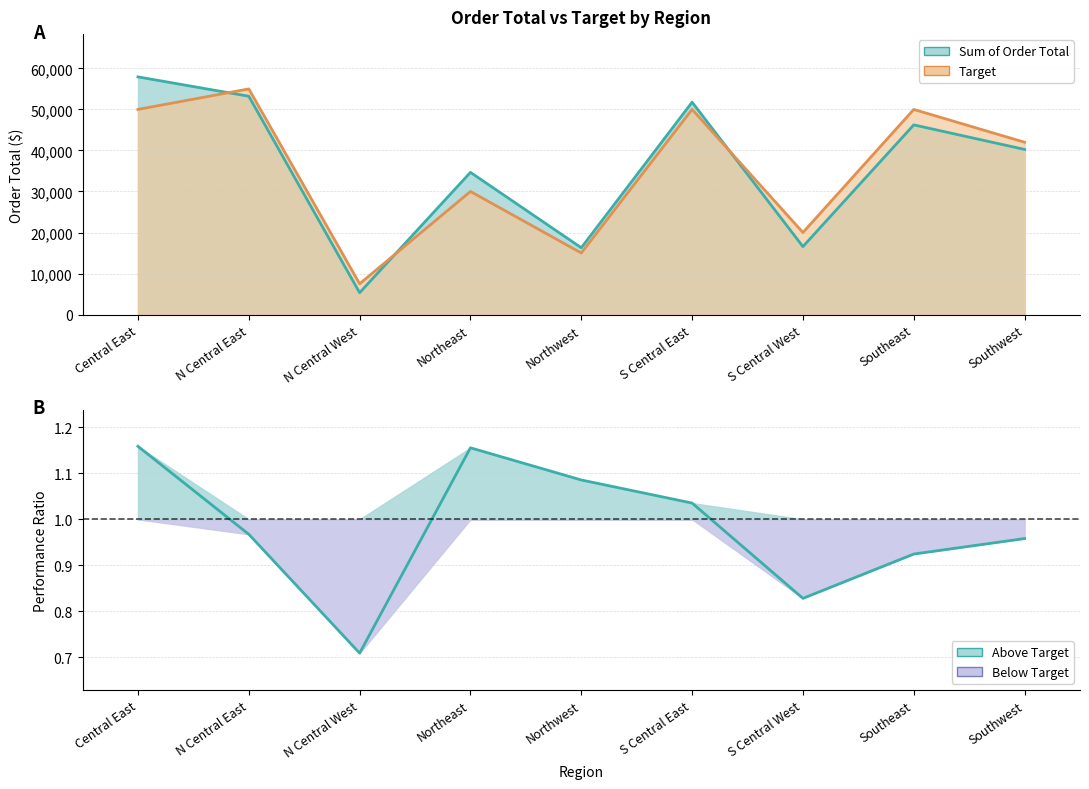

Rank the categories by value from highest to lowest.

Central East, Northeast, Northwest, S Central East, N Central East, Southwest, Southeast, S Central West, N Central West